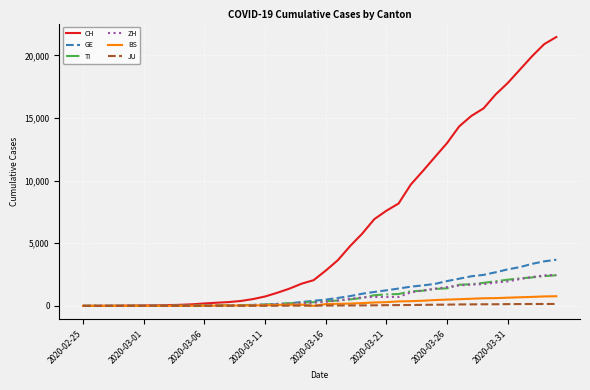

What is the difference between the second highest and second lowest values in the CH series?

20897